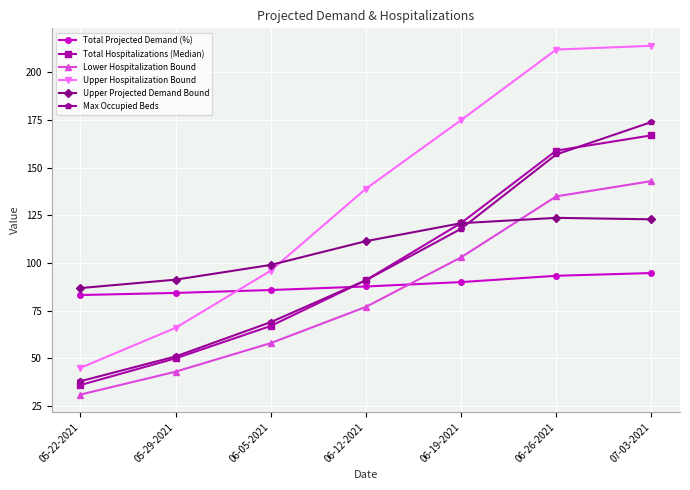

True or false: Total Hospitalizations (Median) and Upper Hospitalization Bound intersect in this chart.

False